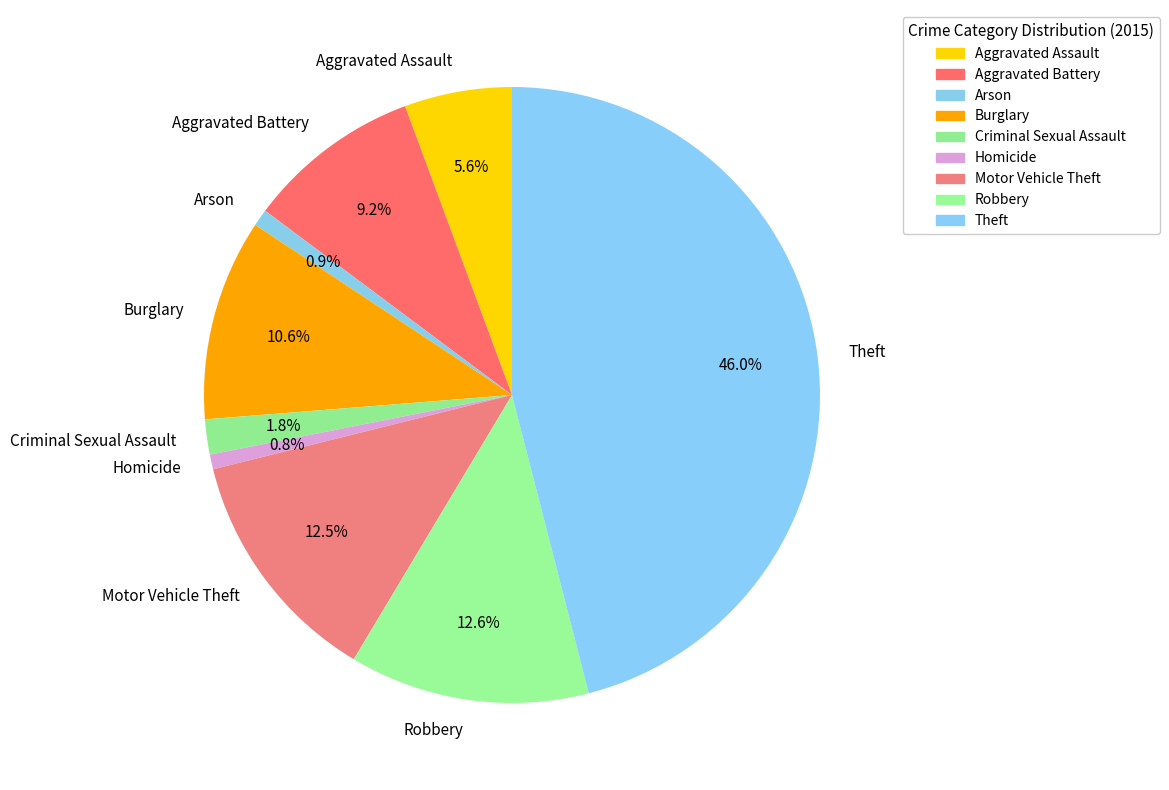

Is it true that Theft is 31% of the pie?

False